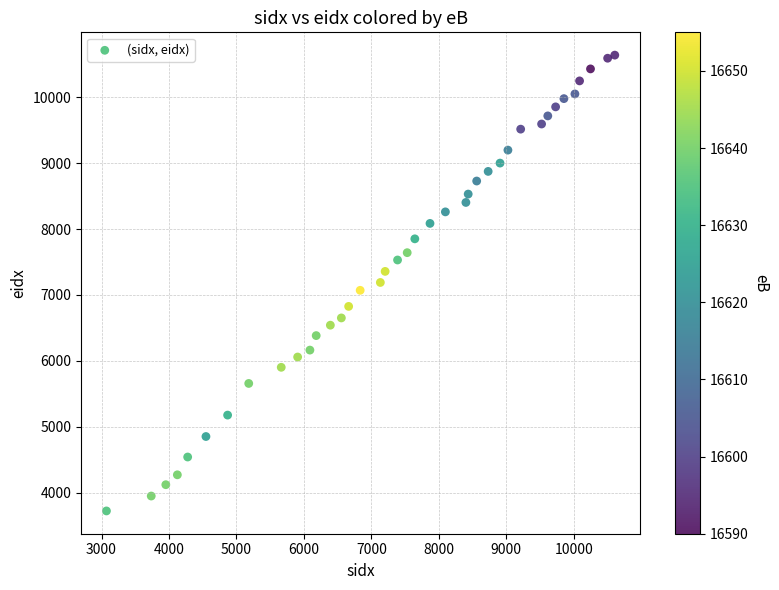

What is the range of X values (max minus min)?

7535